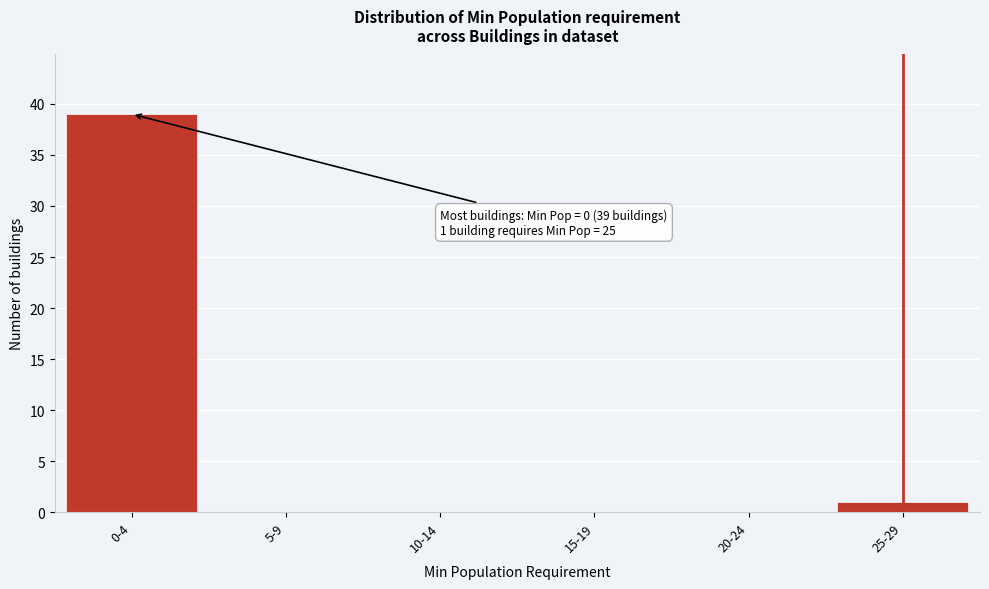

Reading left to right, transcribe all the data shown in this chart.

0-4=39	5-9=0	10-14=0	15-19=0	20-24=0	25-29=1